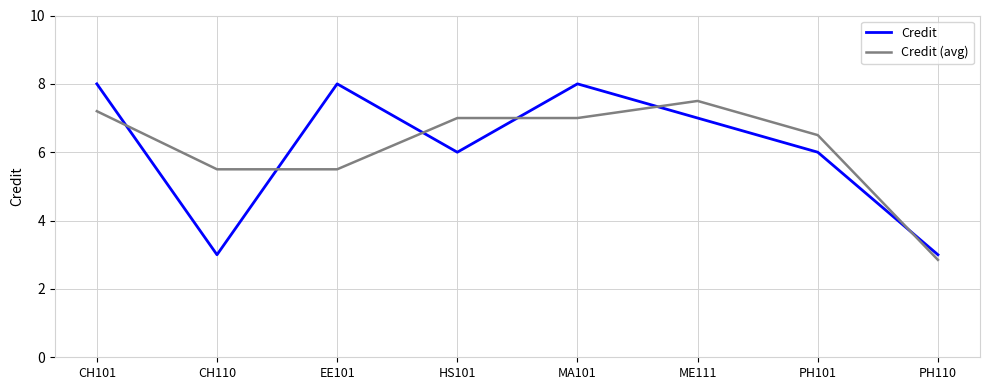

Where do Credit (avg) and Credit first cross each other?

CH101 and CH110